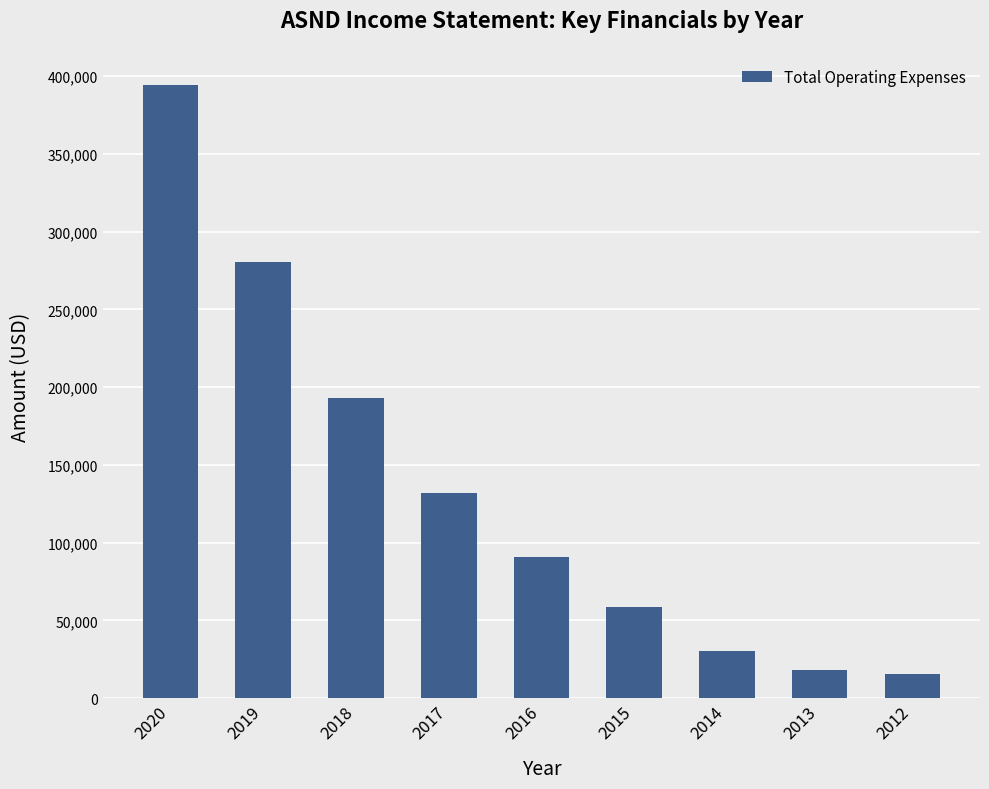

Reading right to left, list all the values displayed in this chart.

15400	18100	30300	58300	90500	132000	193000	280300	394100